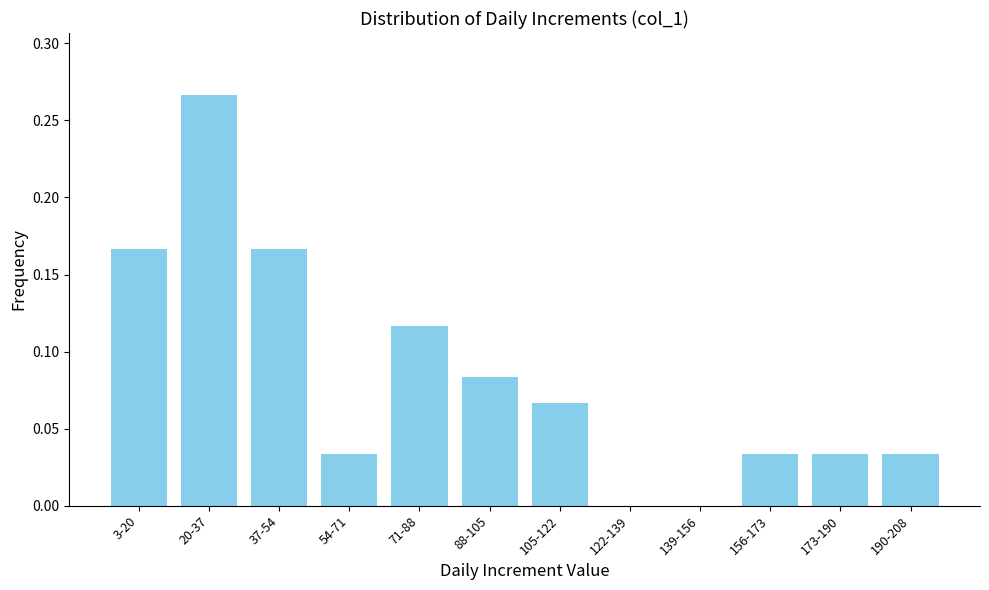

Which category has the highest value across all series?

20-37